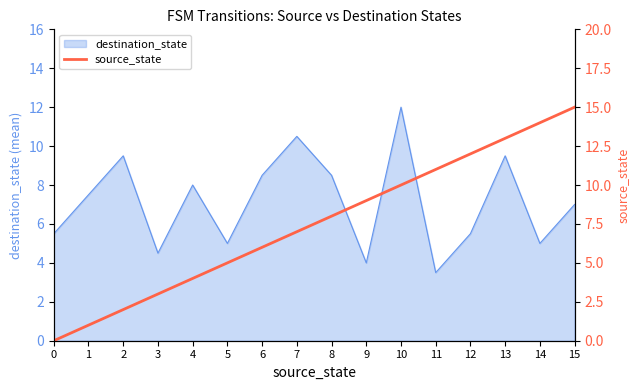

What is the difference between the second highest and second lowest values?

13